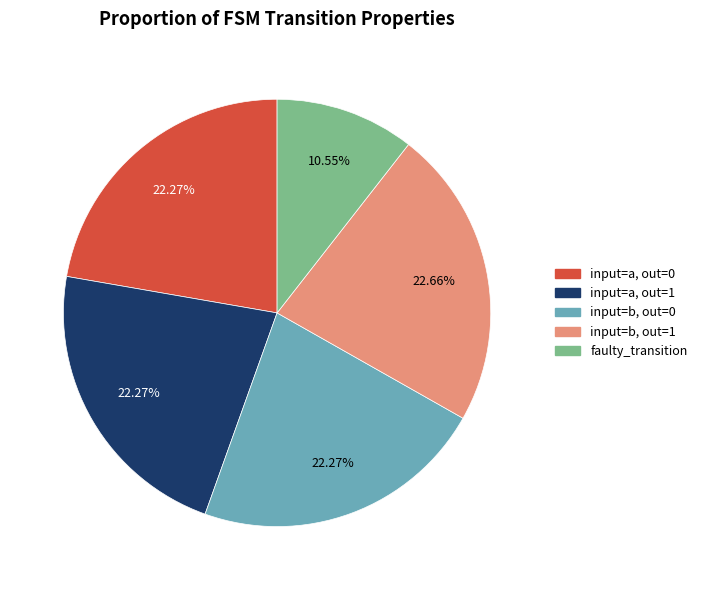

Is the sum of faulty_transition and input=b, out=0 greater than half?

No